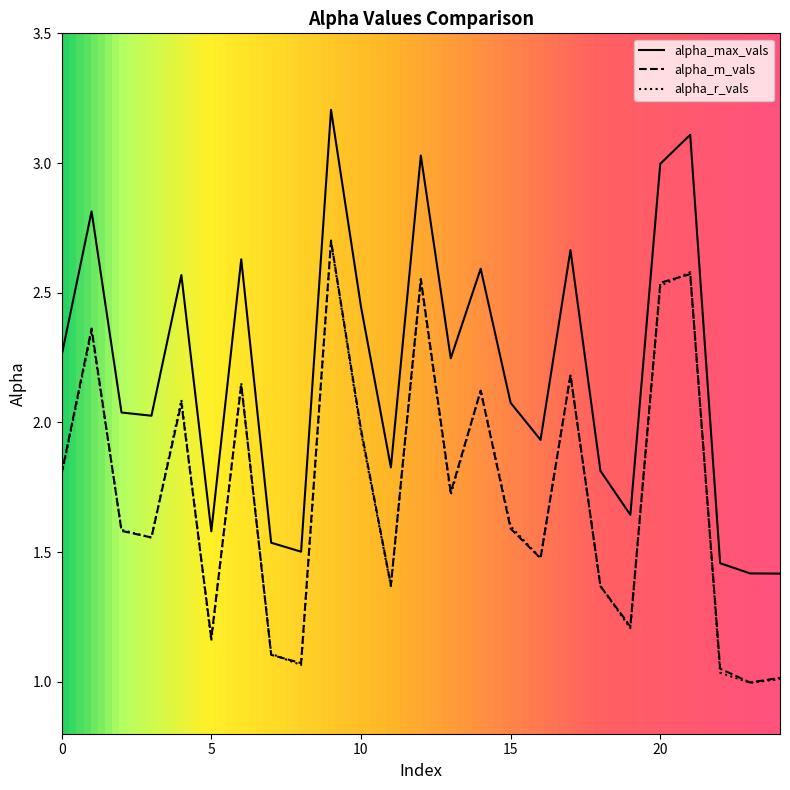

What is the sum of all alpha_m_vals values?

43.3